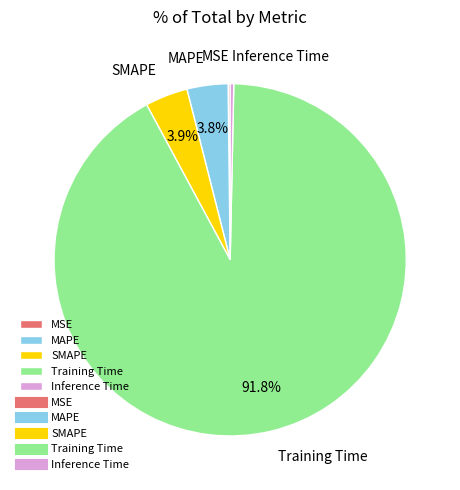

Which slice is the largest?

Training Time